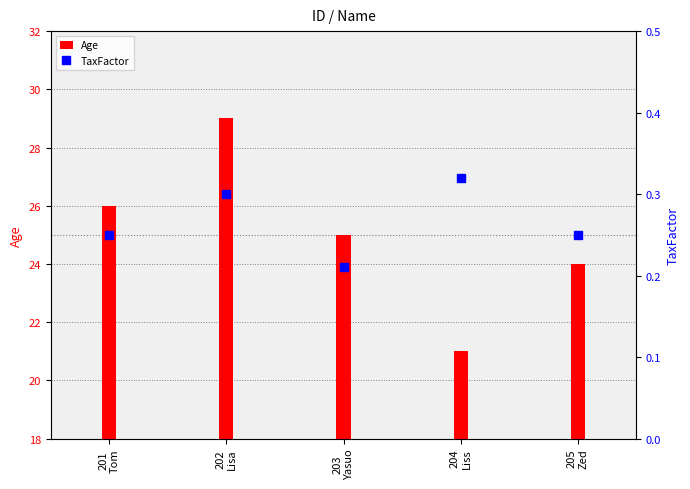

The value of TaxFactor at 204
Liss is 0.3. True or false?

True